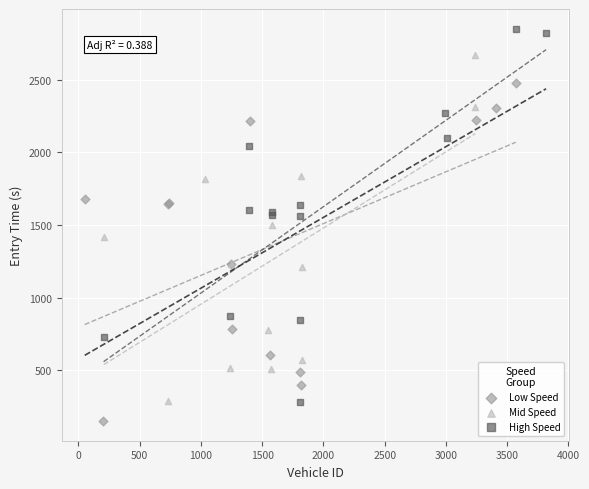

Which series contains the lowest Y value?

Low Speed